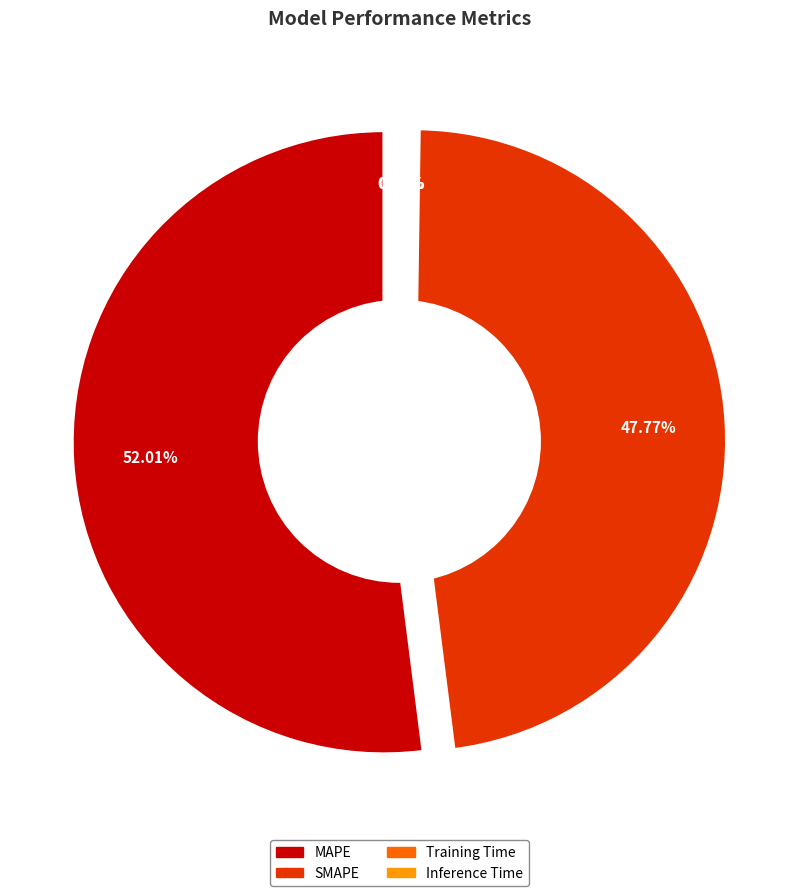

Is it true that Inference Time is 1% of the pie?

False